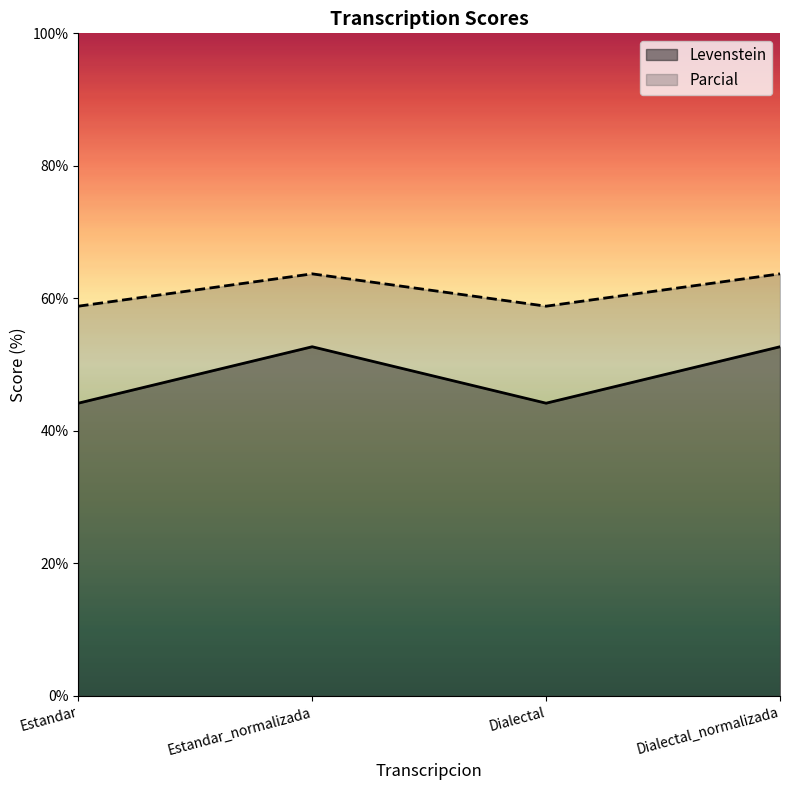

How many lines are shown in the chart?

2